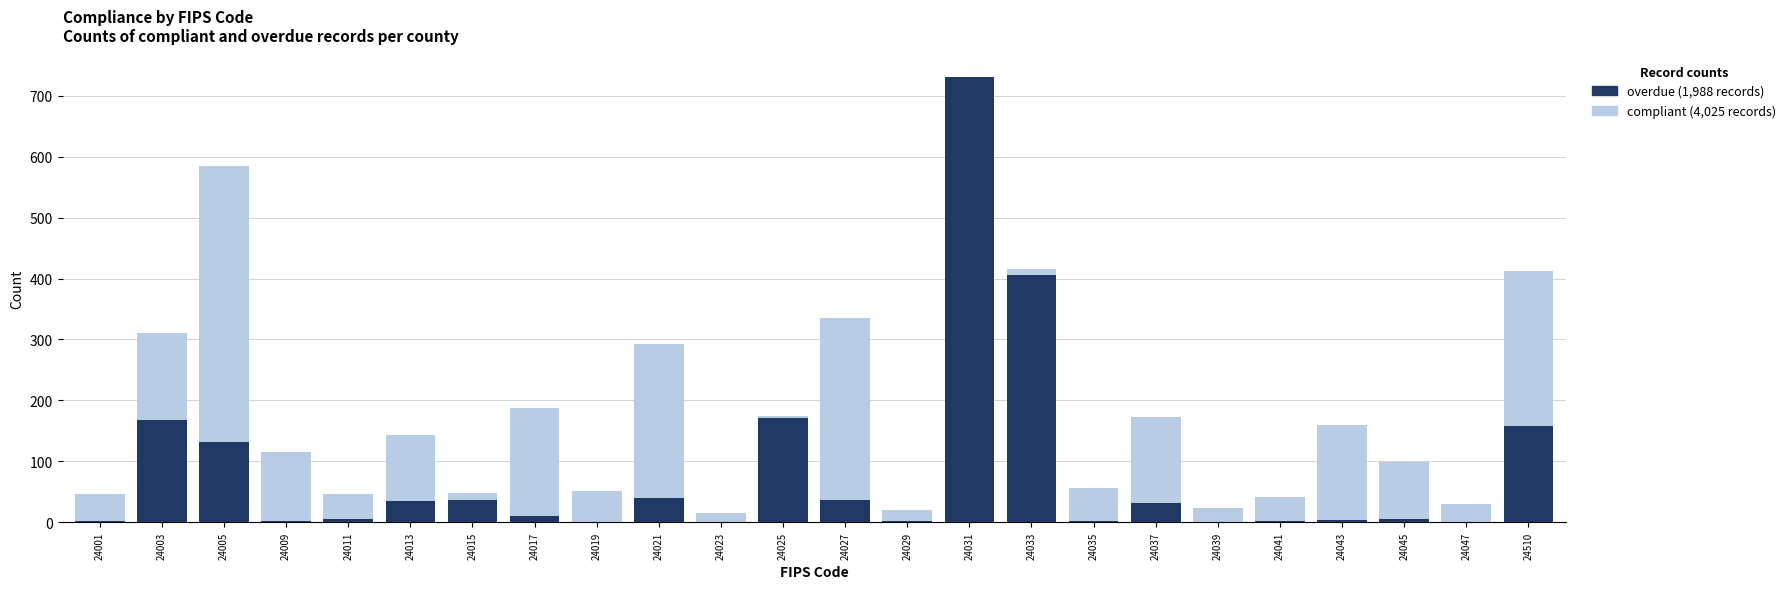

How many values in overdue are above zero?

20